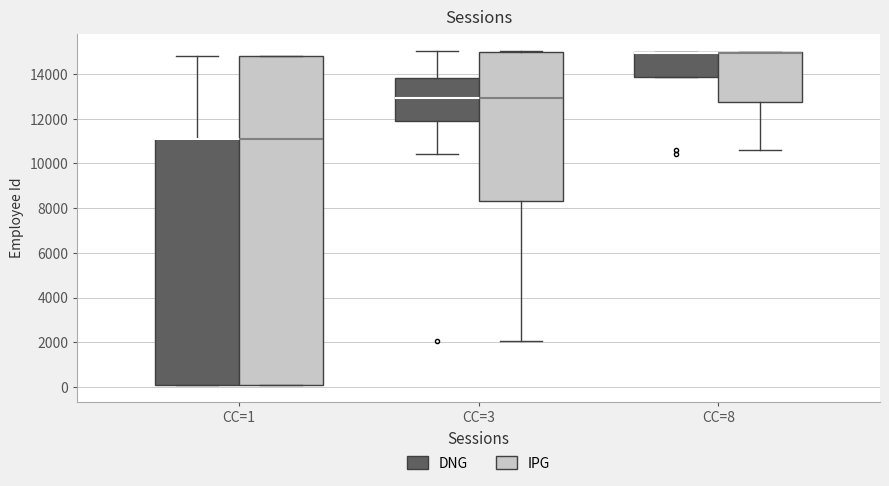

Reading left to right, read every box against the y-axis: the position of its median line, the range the box covers, and the ends of its whiskers. The values are not printed on the chart, so give them approximately, as read against the axis.

CC=1 (DNG): median 11200 (drawn on the box's upper edge), box 0 to 11200, whiskers 0 to 14800
CC=1 (IPG): median 11200, box 0 to 14800, whiskers 0 to 14800
CC=3 (DNG): median 13000, box 12000 to 13800, whiskers 10400 to 15000
CC=3 (IPG): median 13000, box 8400 to 15000, whiskers 2000 to 15000 (just above the box's upper edge)
CC=8 (DNG): median 15000 (drawn on the box's upper edge), box 13800 to 15000, whiskers 13800 to 15000
CC=8 (IPG): median 15000 (drawn on the box's upper edge), box 12800 to 15000, whiskers 10600 to 15000